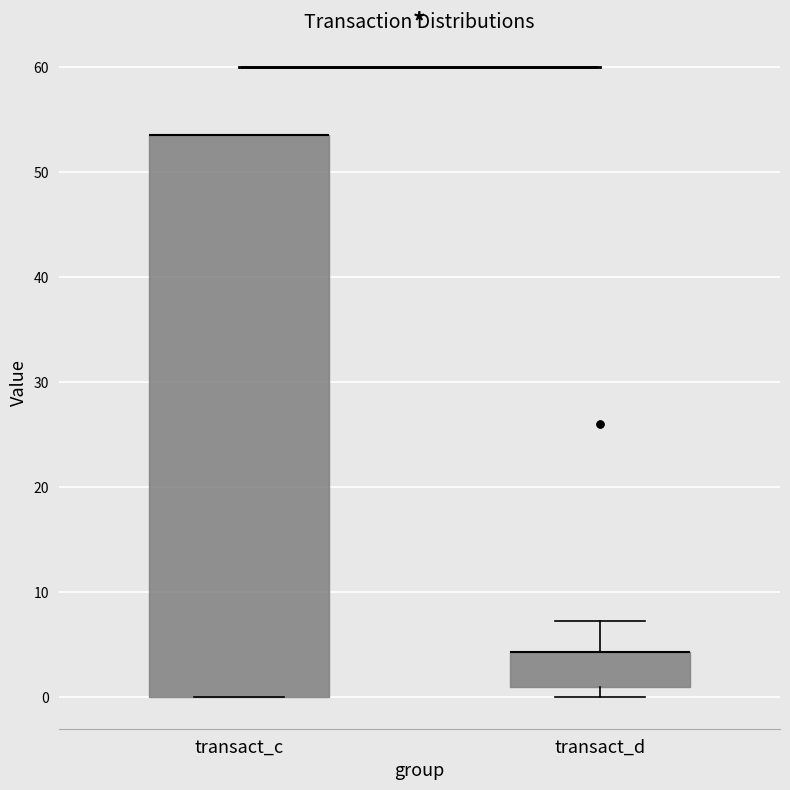

Reading left to right, read every box against the y-axis: the position of its median line, the range the box covers, and the ends of its whiskers. The values are not printed on the chart, so give them approximately, as read against the axis.

transact_c: median 54 (drawn on the box's upper edge), box 0 to 54, whiskers 0 to 54
transact_d: median 4 (drawn on the box's upper edge), box 1 to 4, whiskers 0 to 7